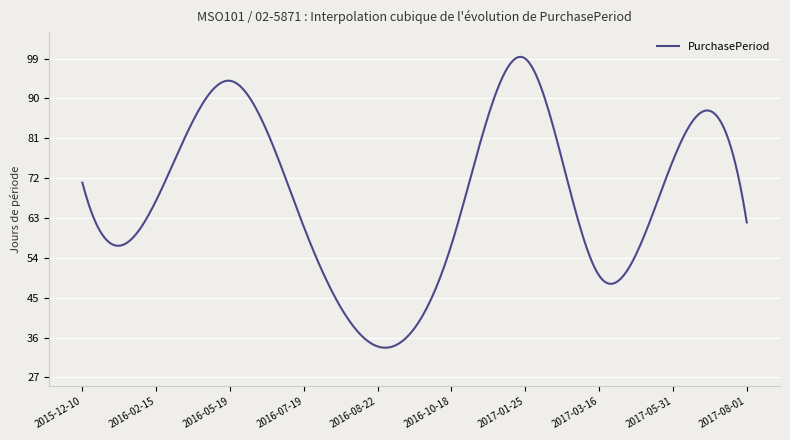

True or false: there are more than 1 points higher than both neighbors.

True